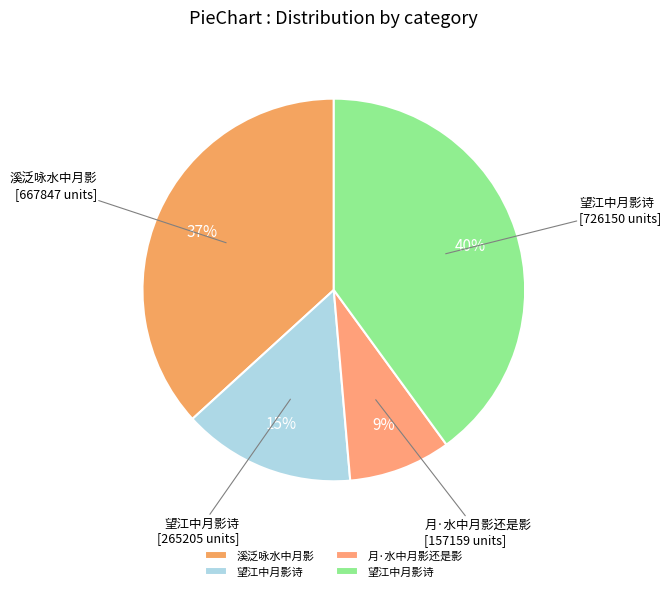

How many slices are in this pie chart?

4